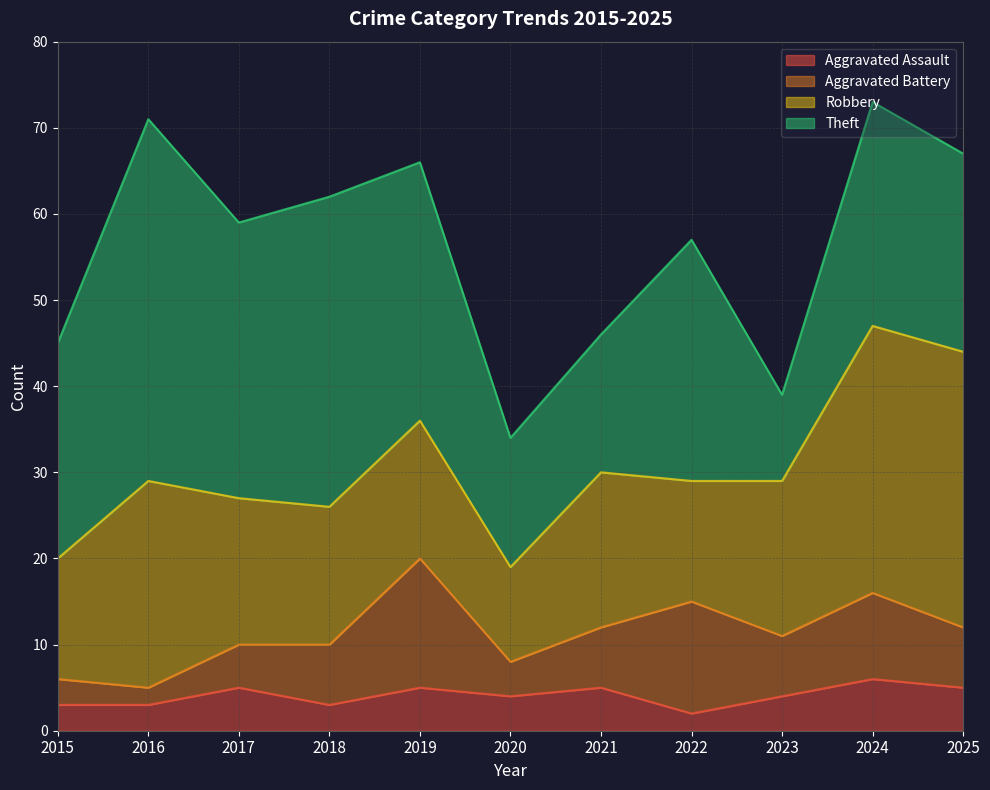

The value of Aggravated Assault at 2018 is 3. True or false?

True